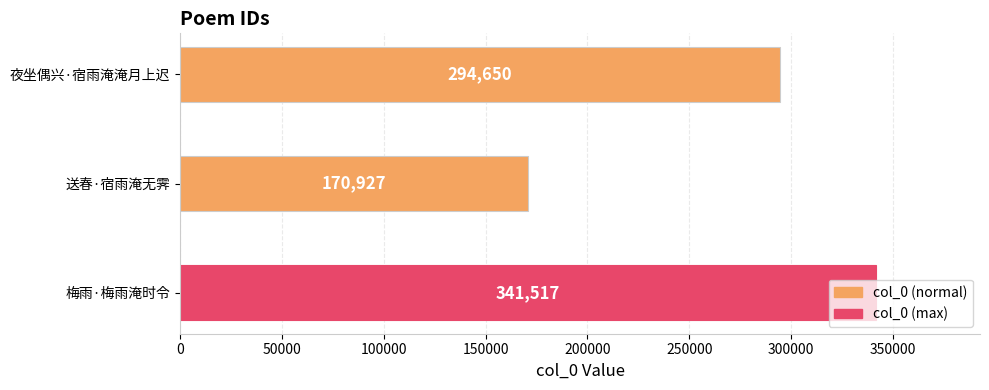

What is the label of the 3rd bar from the top?

梅雨·梅雨淹时令